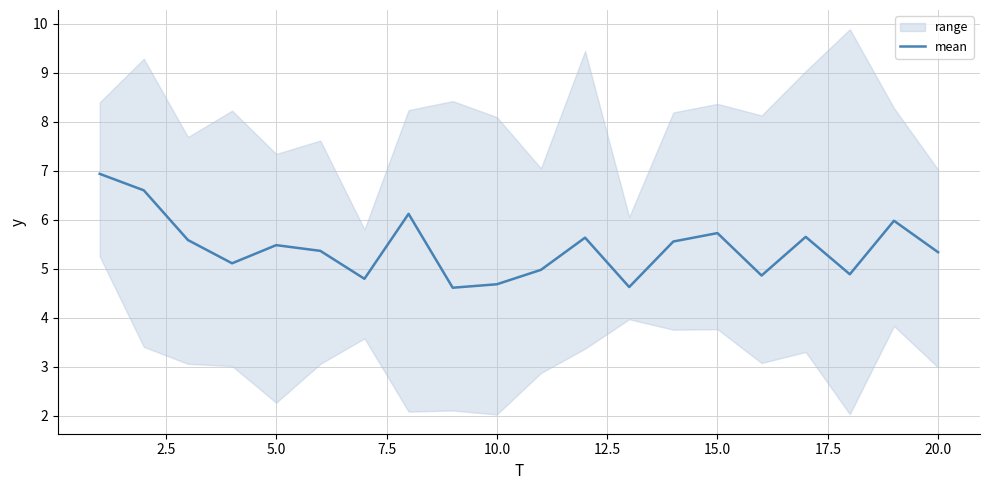

What is the sum of all values?

108.5